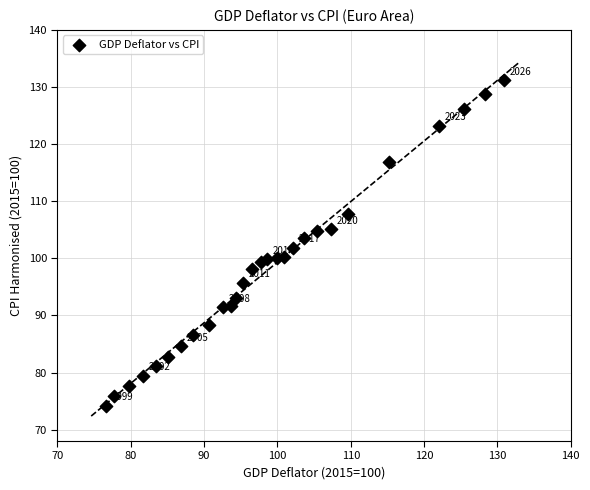

What is the range of X values (max minus min)?

54.3